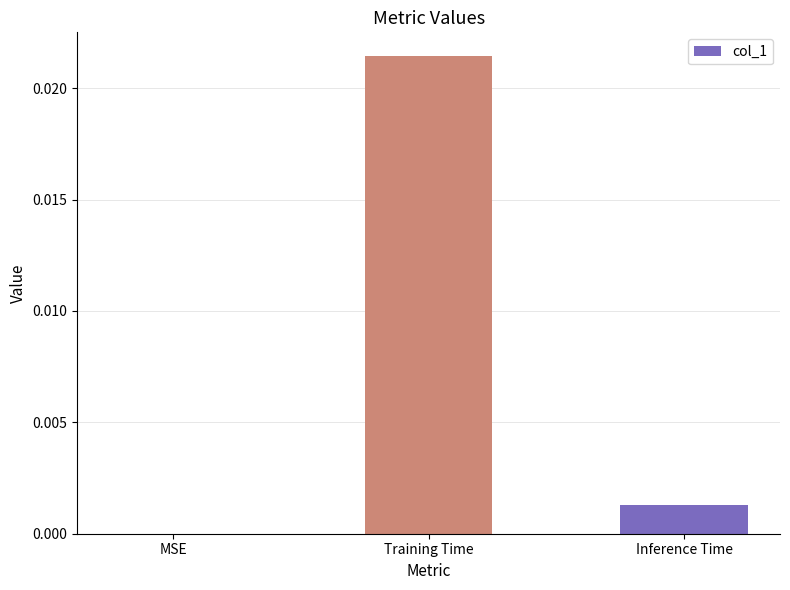

Which label corresponds to the largest value in the chart?

Training Time